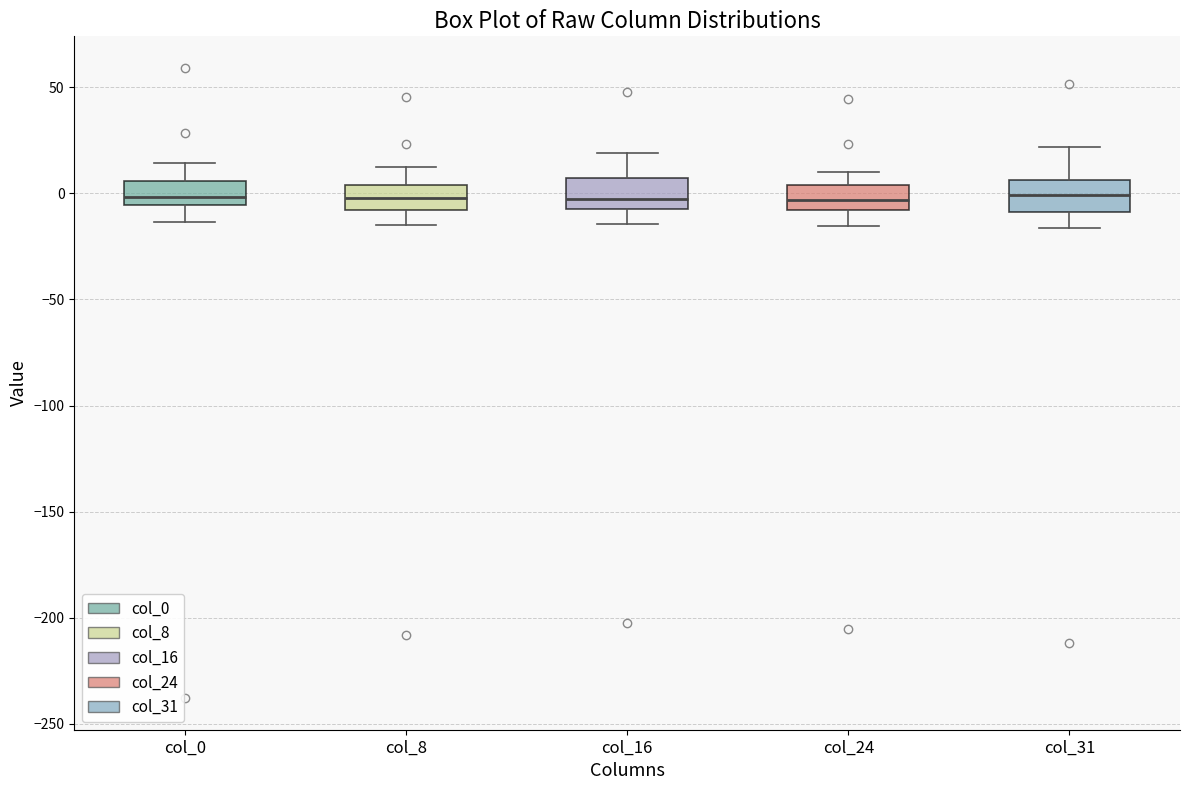

Where is the lower edge of the box for col_16 on the y-axis? The values are not printed on the chart, so give them approximately, as read against the axis.

-5